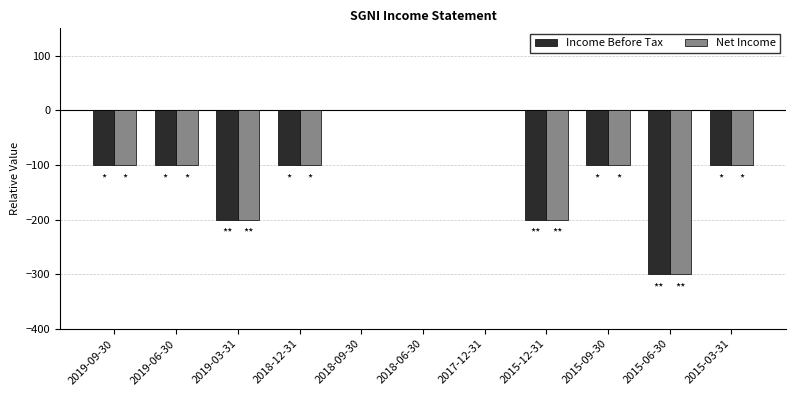

Is the value of Income Before Tax at 2015-06-30 greater than the value of Net Income at 2018-06-30?

No